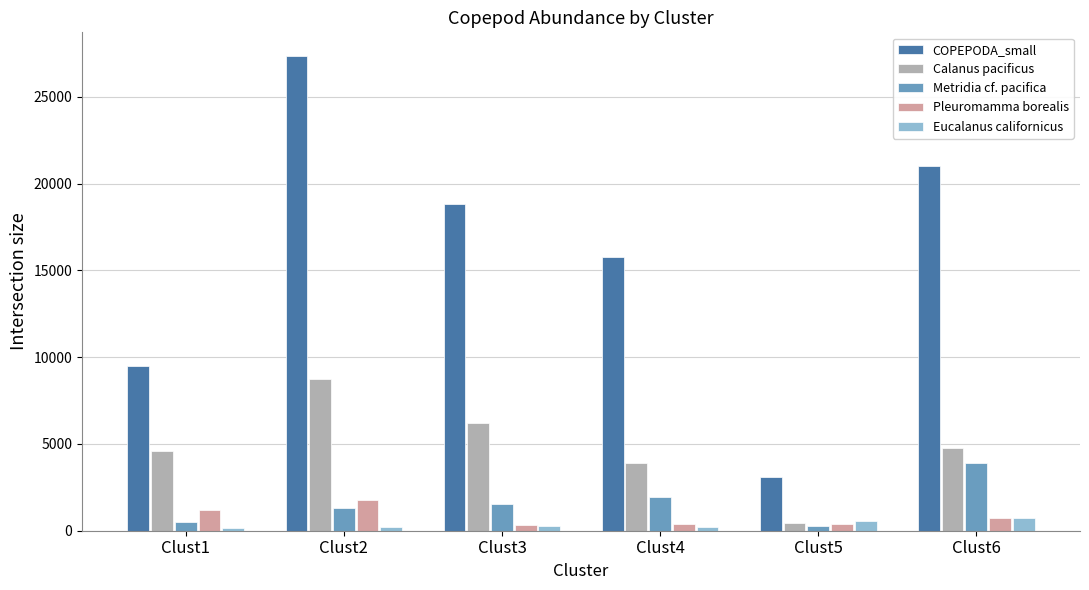

At how many categories does at least one series exceed 11880?

4